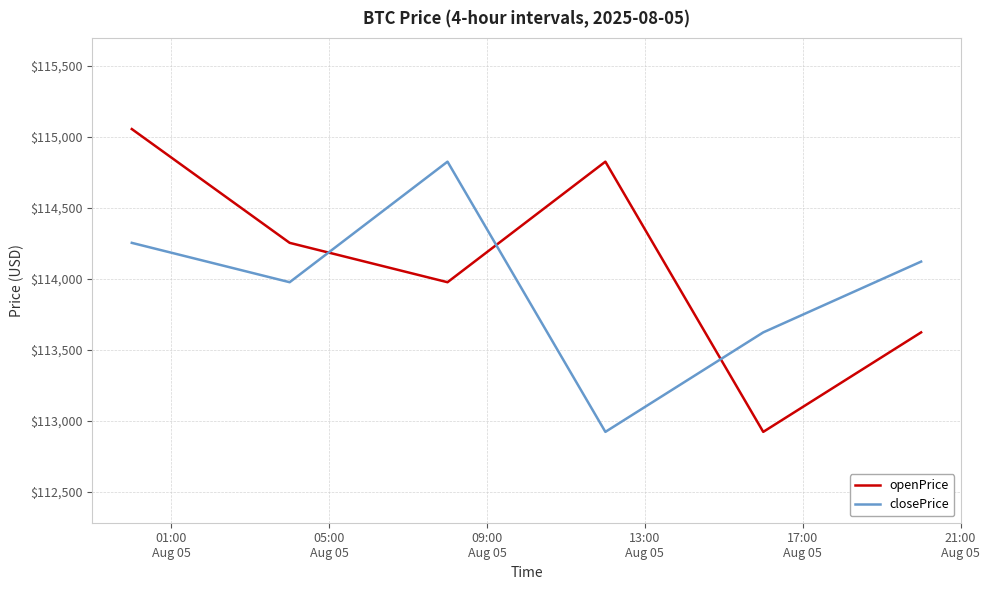

Which series has the widest spread of values?

openPrice